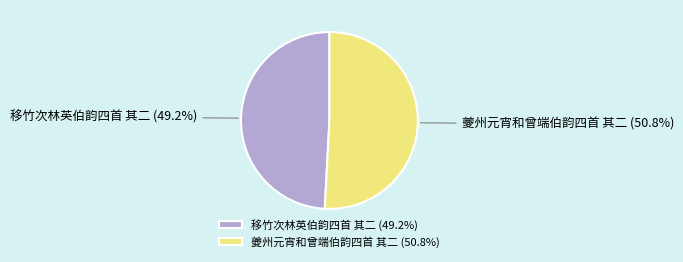

Which has a higher value, 移竹次林英伯韵四首 其二 or 夔州元宵和曾端伯韵四首 其二?

夔州元宵和曾端伯韵四首 其二